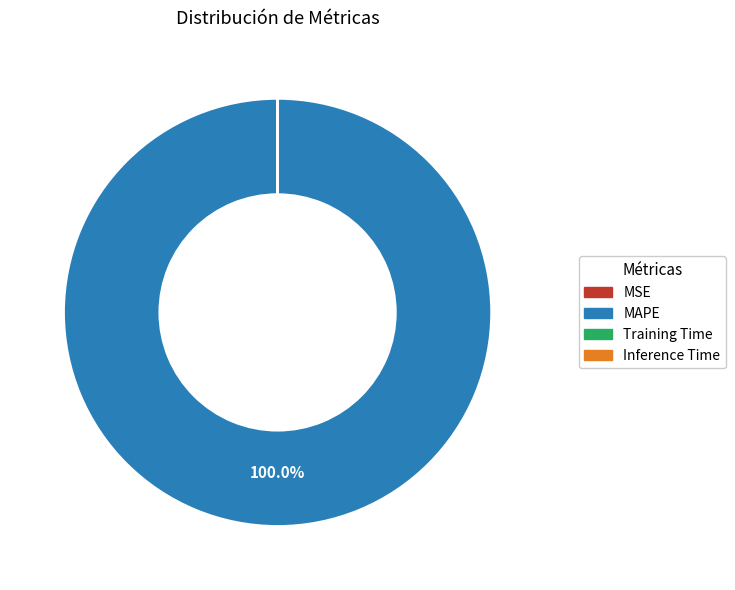

What is the largest slice in the pie chart?

MAPE